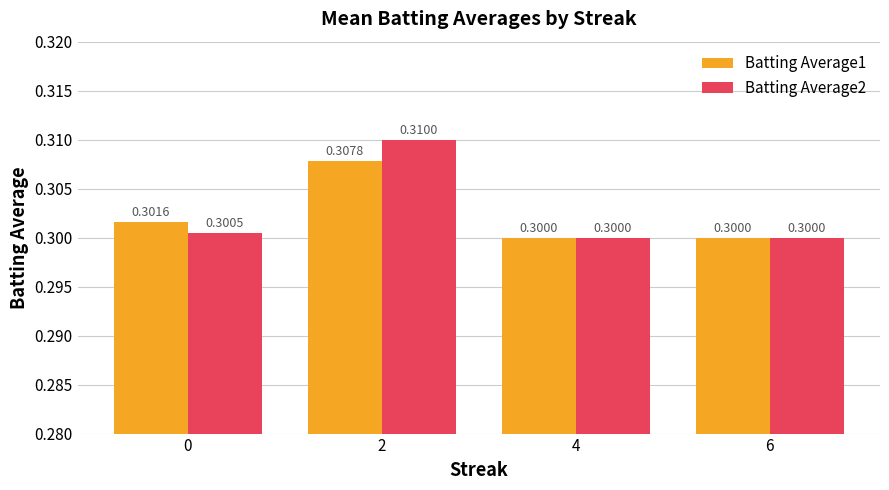

Are the bars grouped side by side (vs. stacked)?

Yes